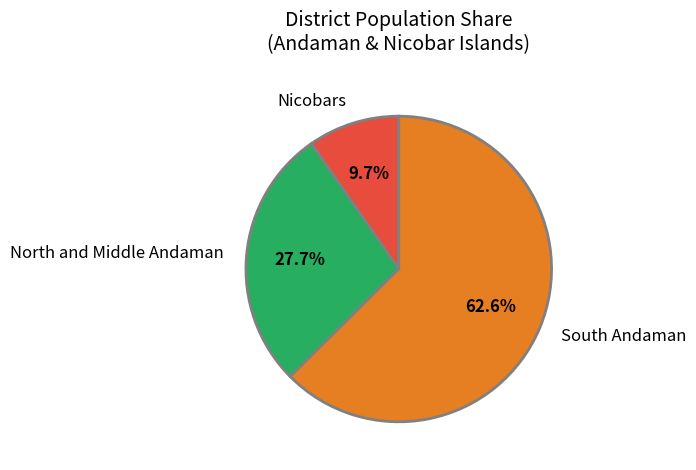

What is the ratio of the value at North and Middle Andaman to the value at South Andaman?

0.4